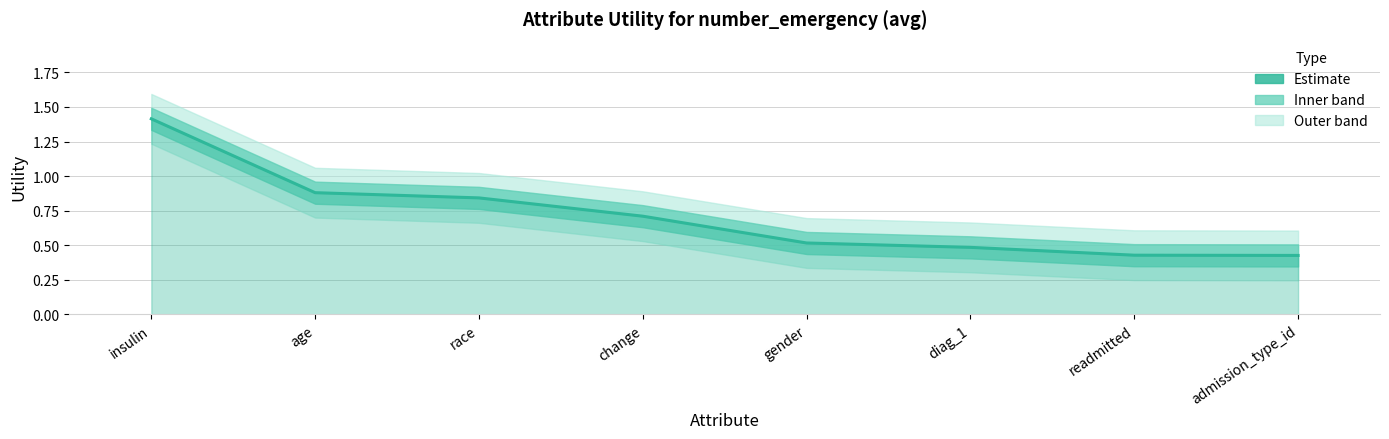

List the labels in order of value, smallest first.

admission_type_id, readmitted, diag_1, gender, change, race, age, insulin